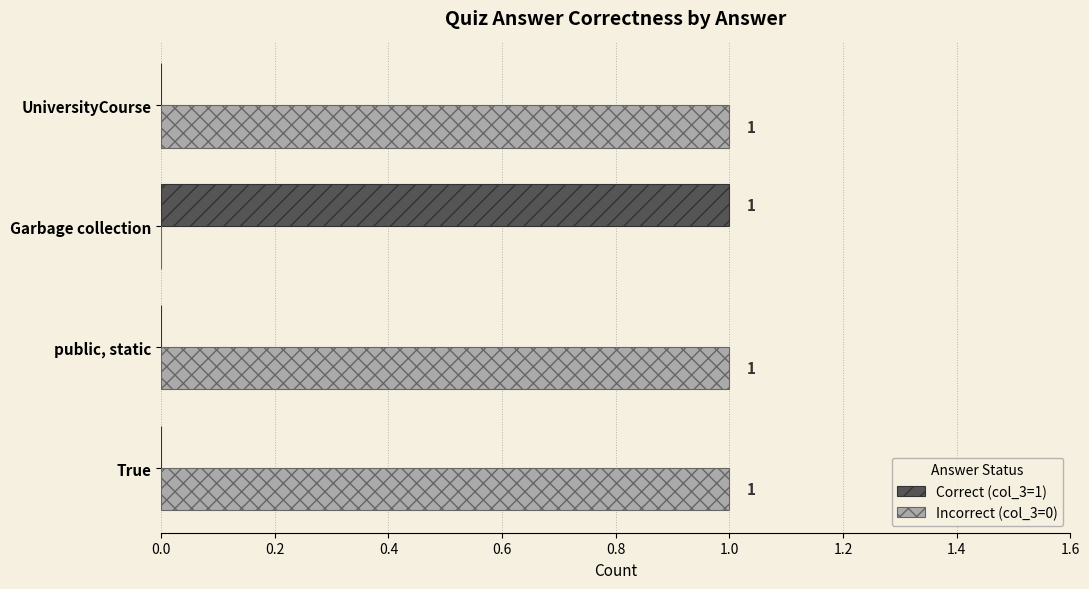

Count the Incorrect (col_3=0) values in the range 1 to 2.

3